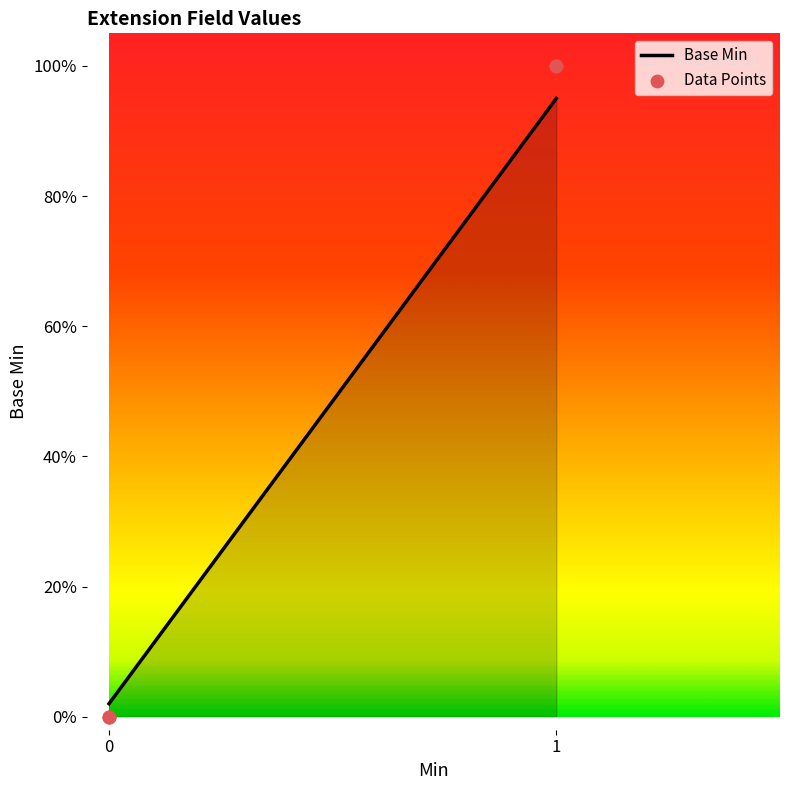

What is the change in value from 0 to 1?

+1